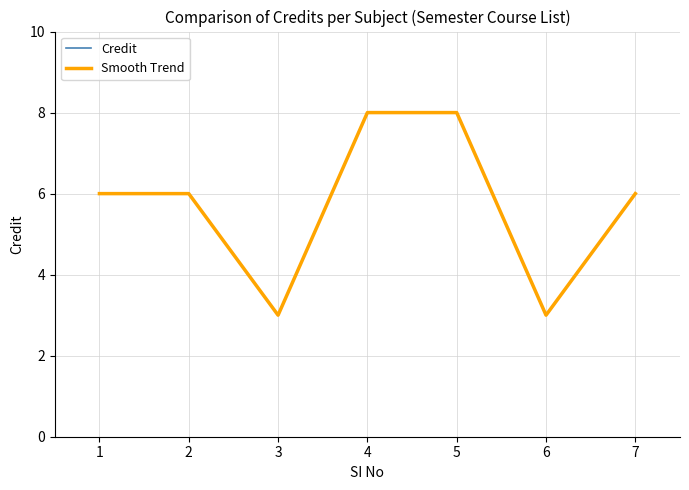

Reading left to right, transcribe all the data shown in this chart.

Credit: 6	6	3	8	8	3	6
Smooth Trend: 6	6	3	8	8	3	6